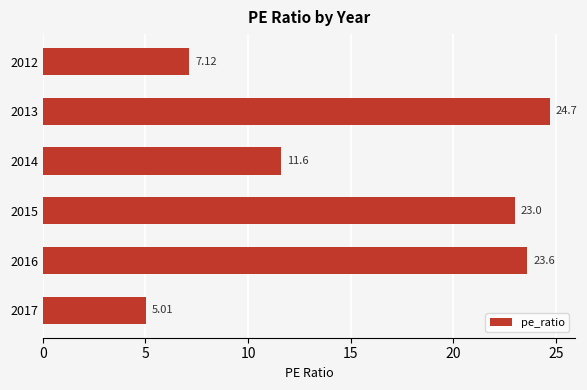

Where is the data nearest to the value 14?

2014